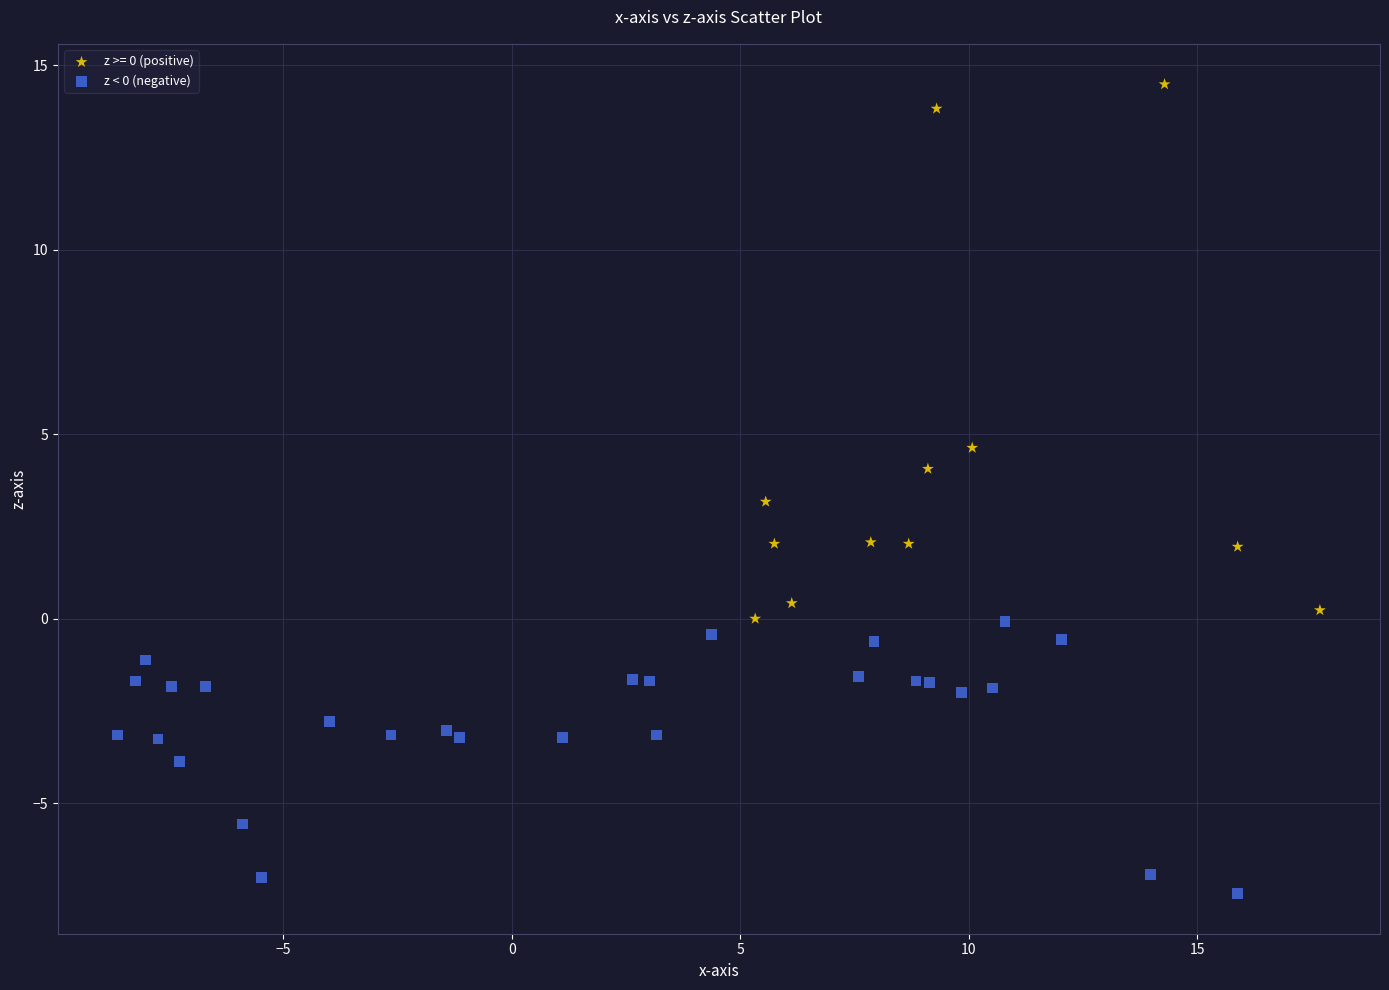

Which series contains the highest Y value?

z >= 0 (positive)